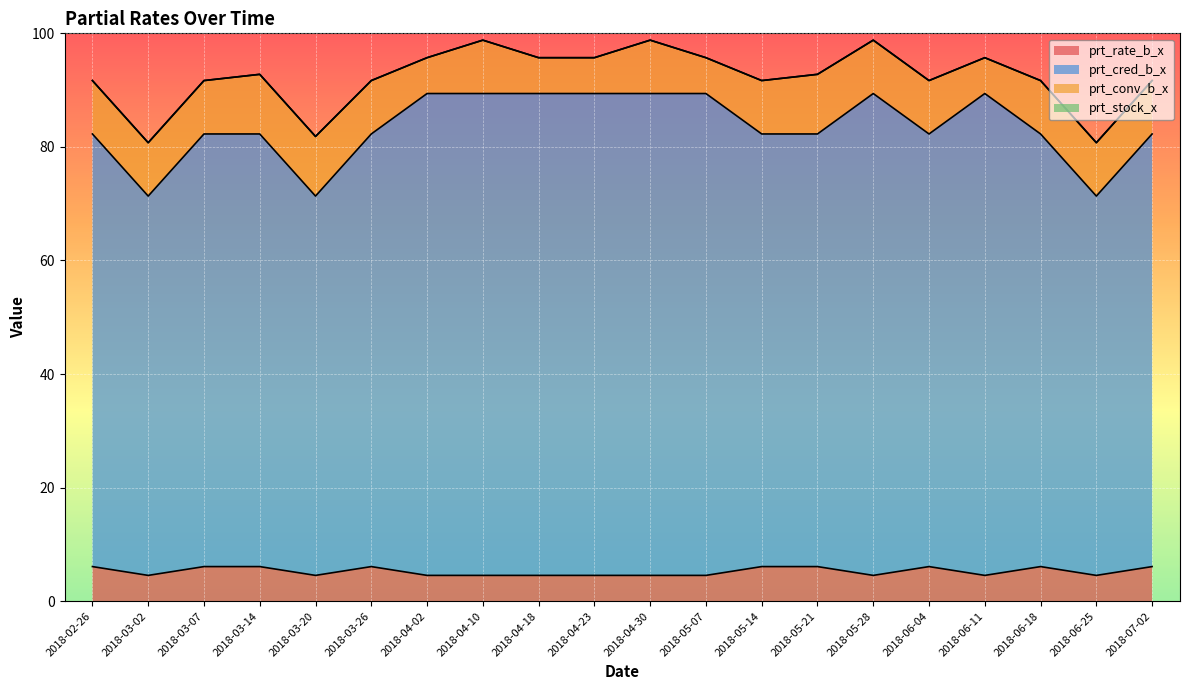

The value of prt_cred_b_x at 2018-04-18 is 122.7. True or false?

False